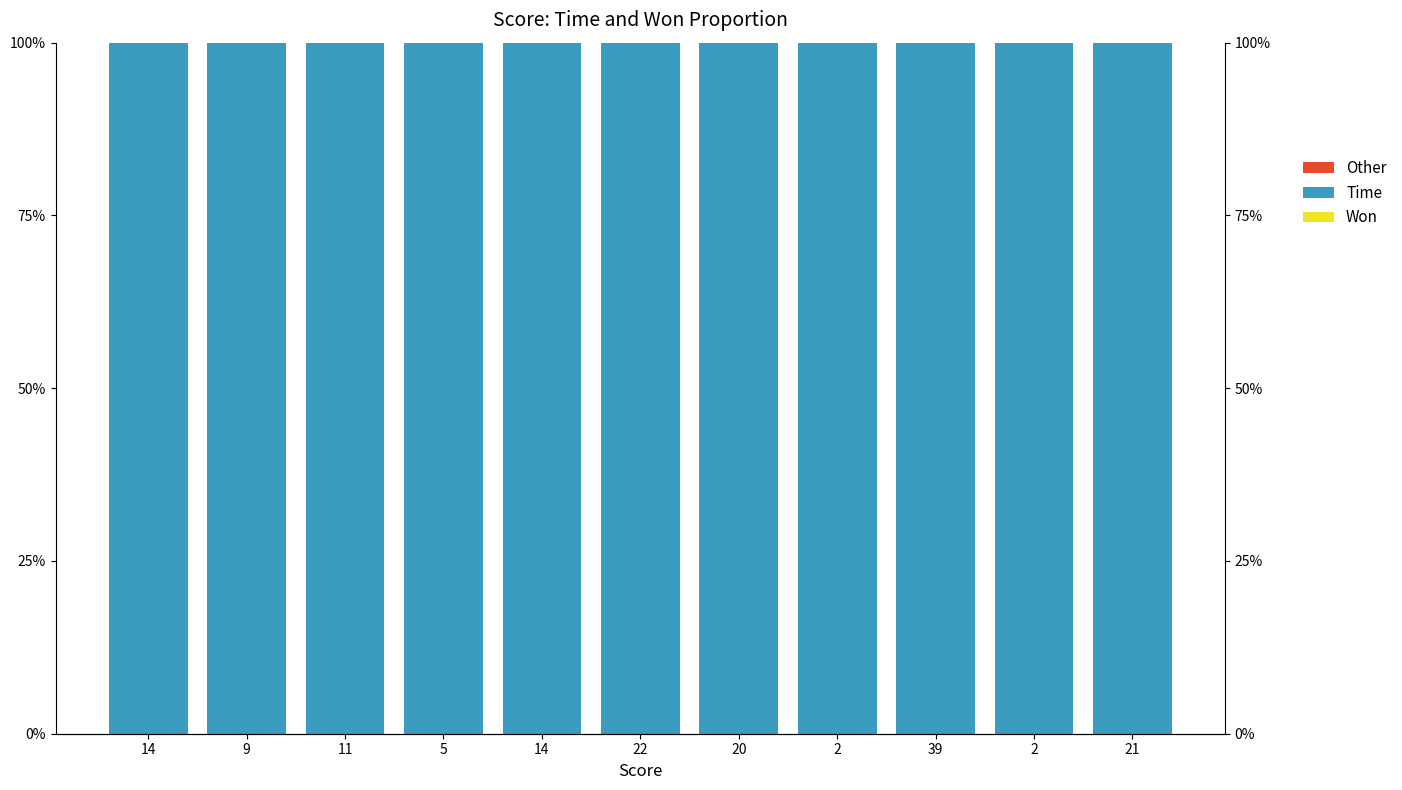

What is the difference between the highest and lowest values at 20?

100